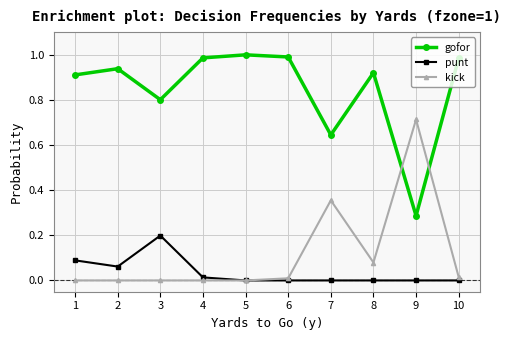

True or false: gofor has a value of 0.2 at 9.

False